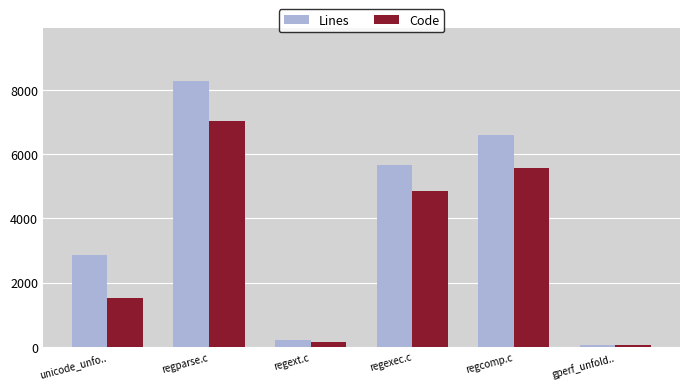

Is it true that Lines equals 202 at regext.c?

True